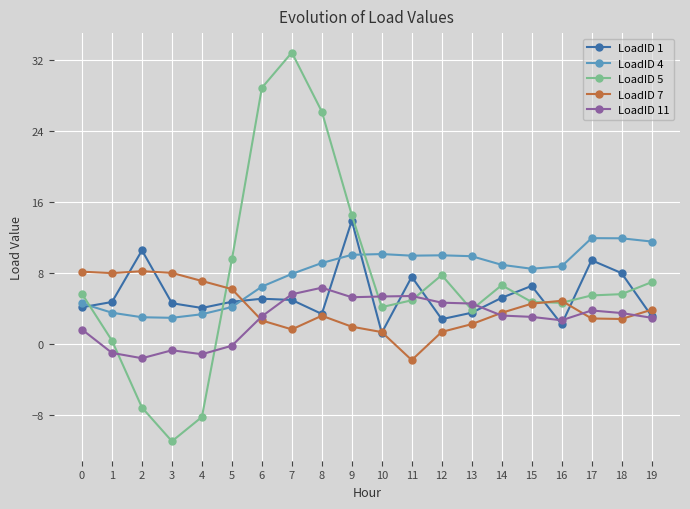

Count the number of data series in this chart.

5